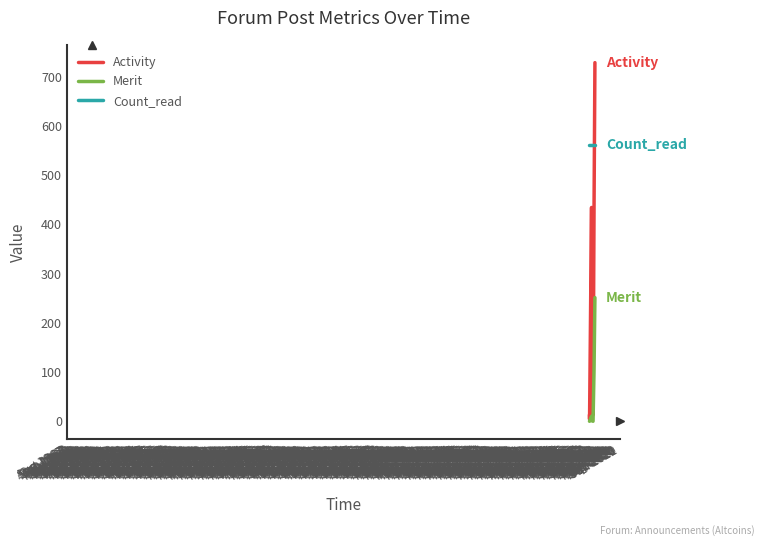

Rank the series by their maximum value, from lowest to highest.

Merit, Count_read, Activity